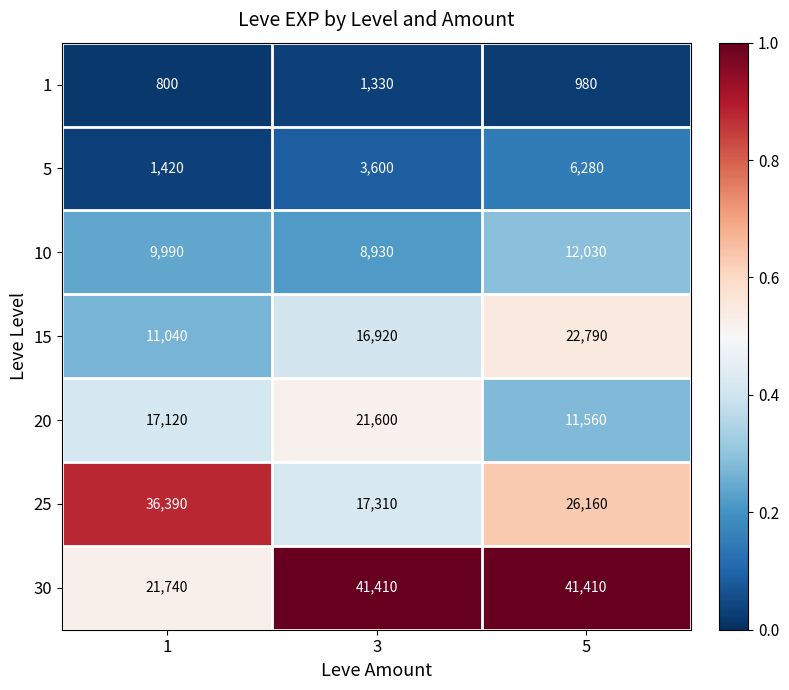

Which series has the widest spread of values?

30